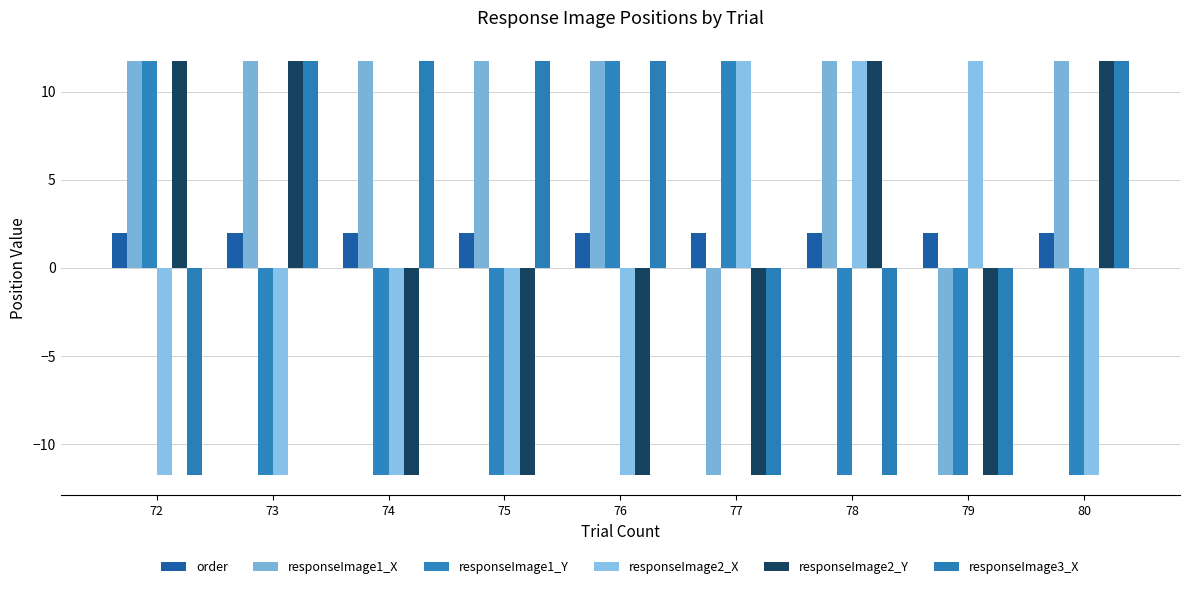

Which series has the largest range (max minus min)?

responseImage1_X